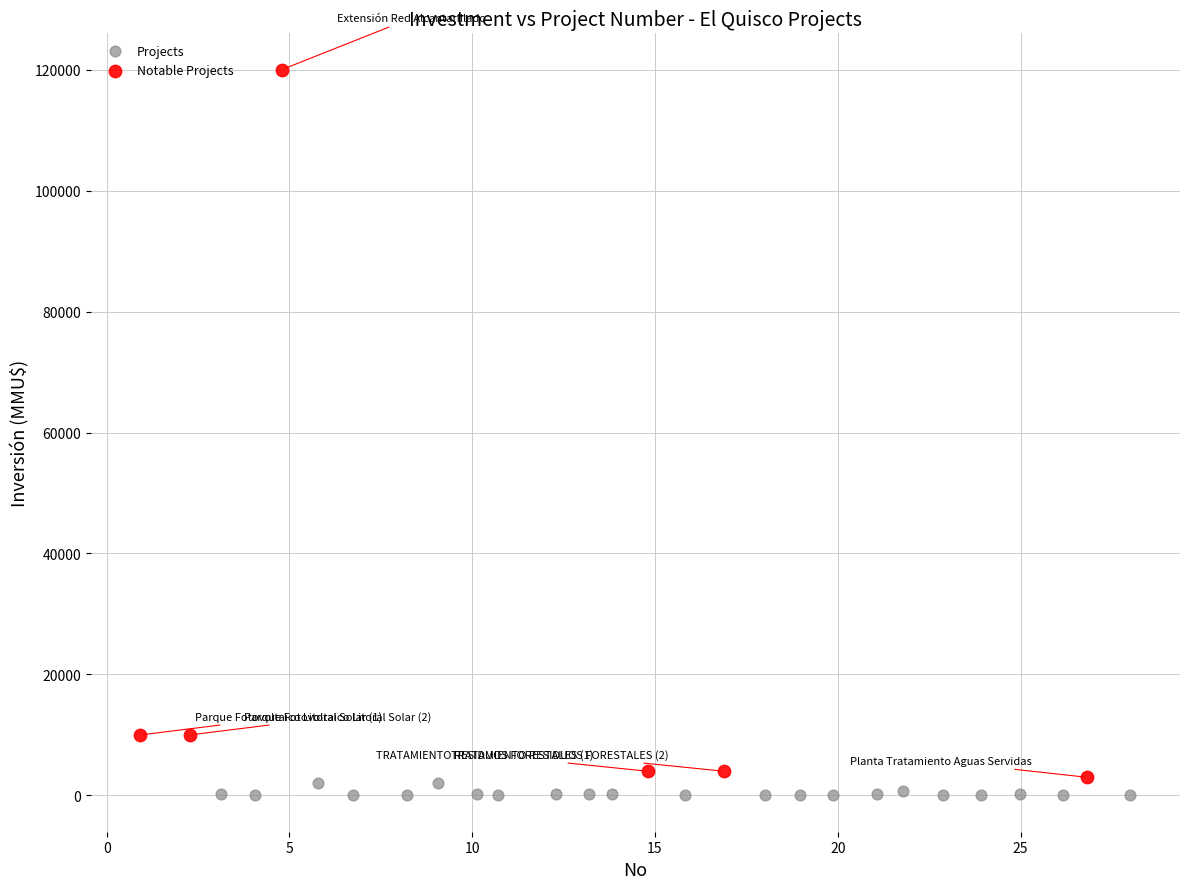

Which series reaches the maximum Y coordinate?

Notable Projects